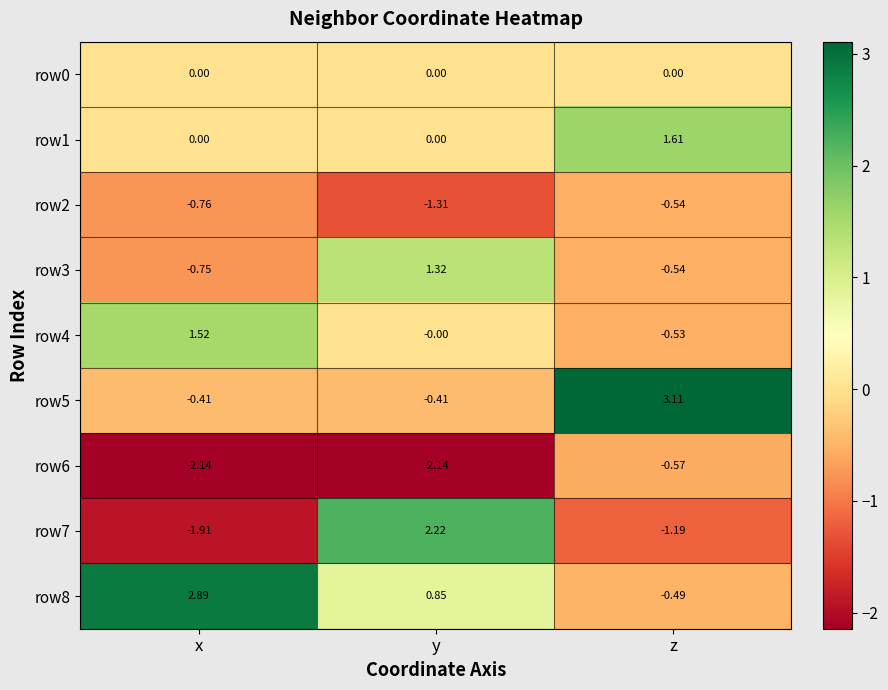

At how many categories does at least one series exceed 0?

3